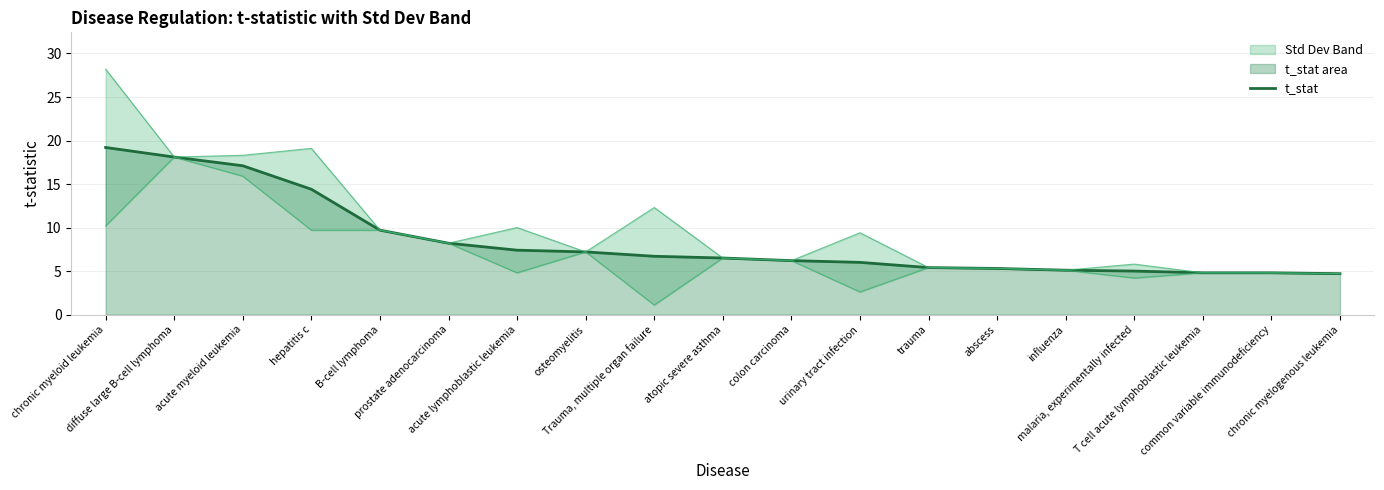

Does the chart display data point markers on the line(s)?

No